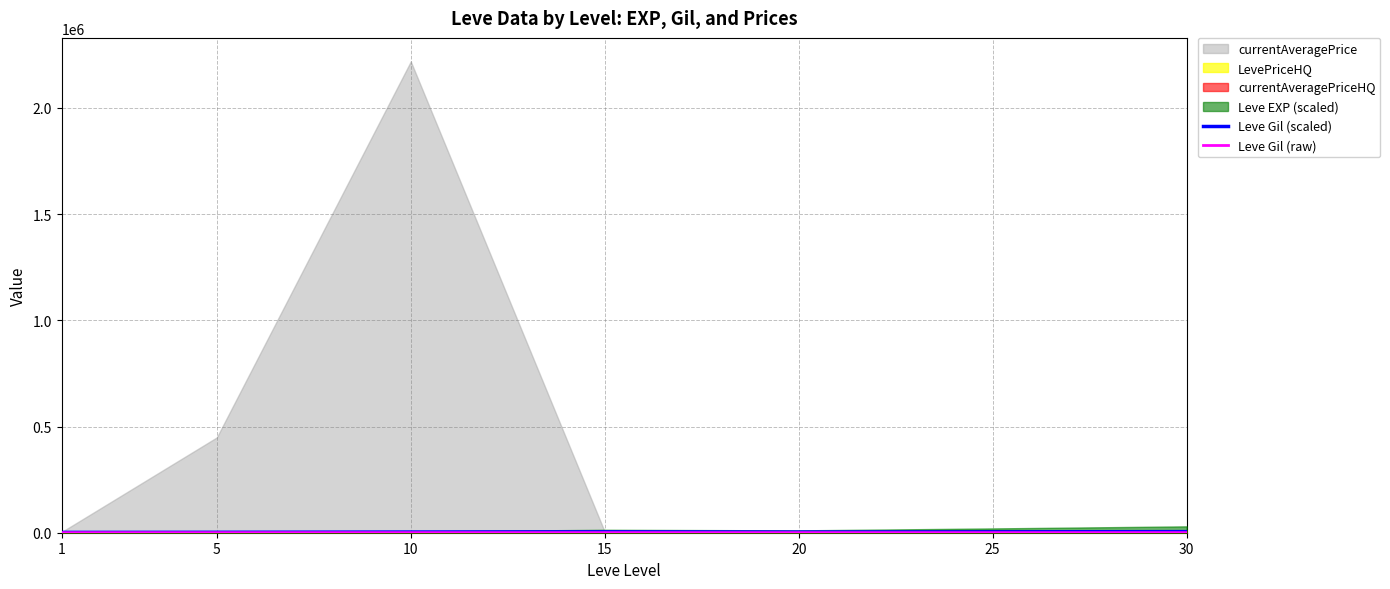

Where is Leve Gil (raw) nearest to the value 244?

10